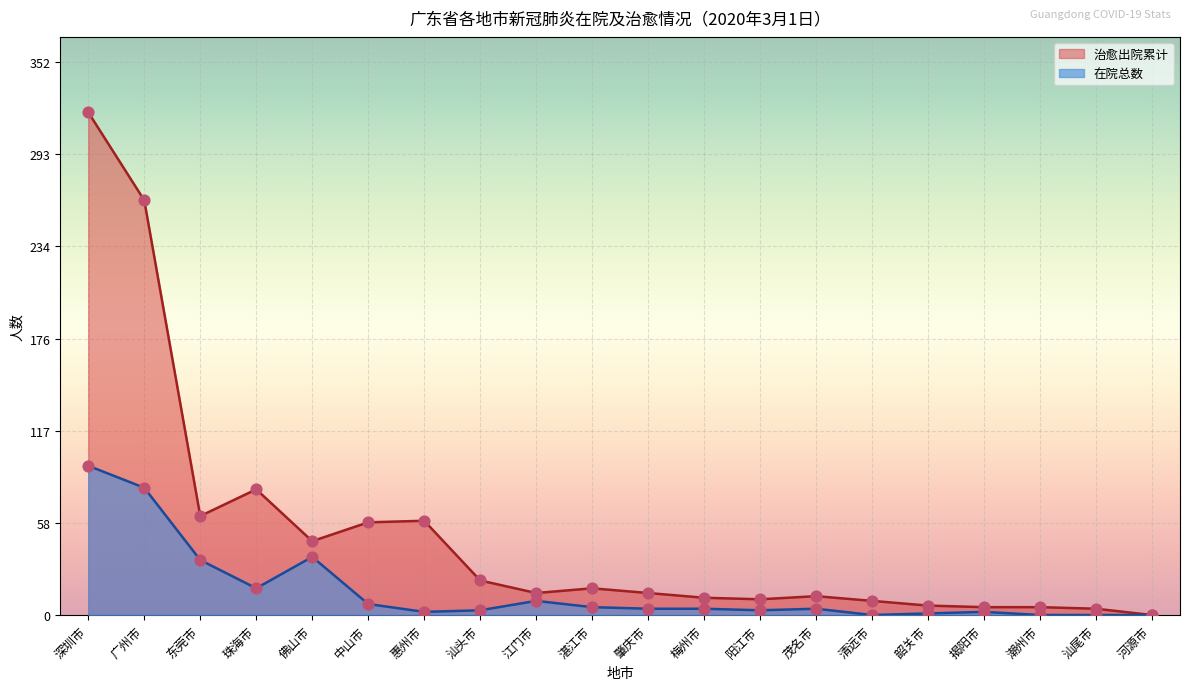

What are all the series names shown in the legend?

治愈出院累计, 在院总数